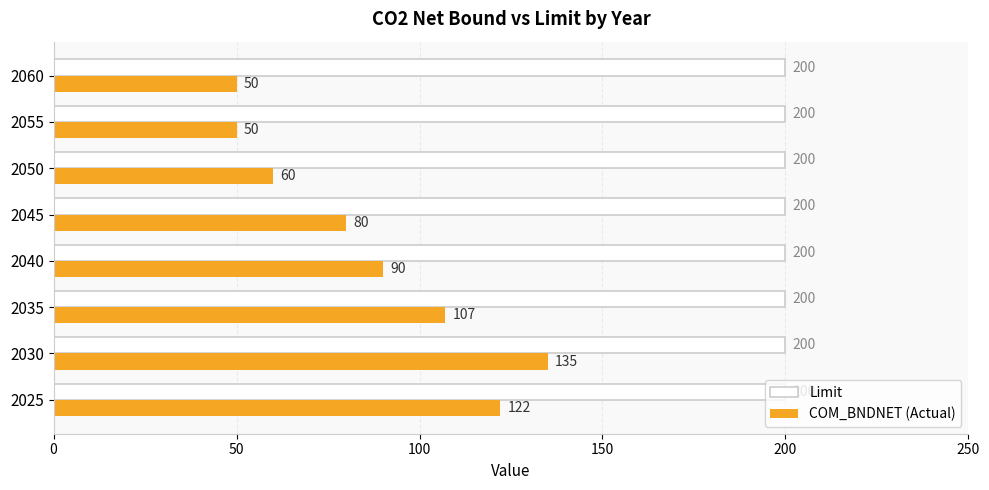

What is the greatest value displayed?

200